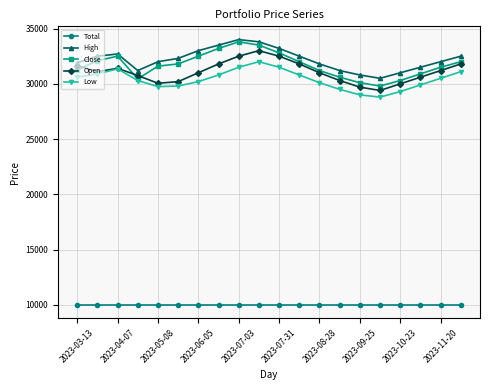

True or false: Total and Low intersect in this chart.

False